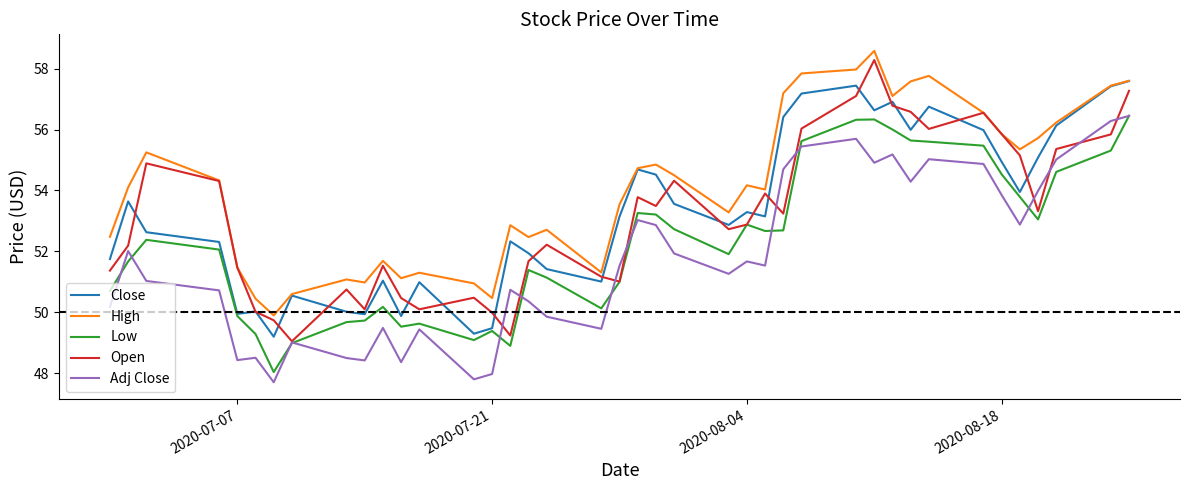

Which series has the largest total across all categories?

High